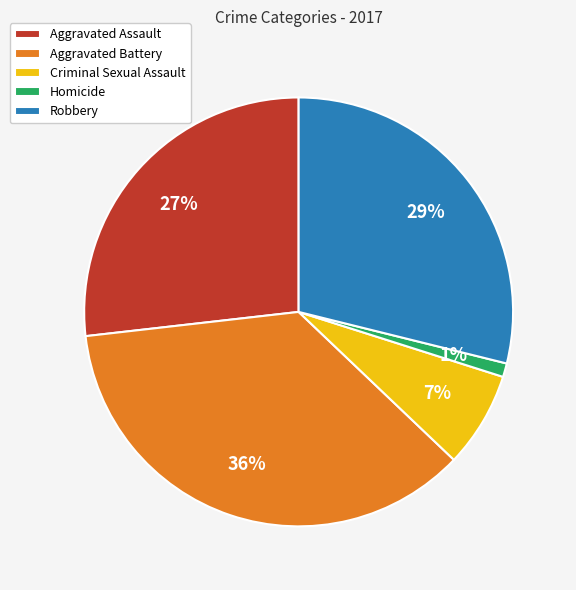

What percentage is the Aggravated Assault slice, to the nearest percent?

27%